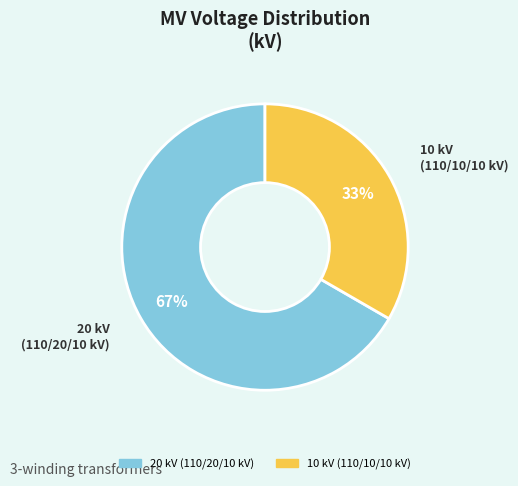

Is there any slice that represents more than half of the pie?

Yes